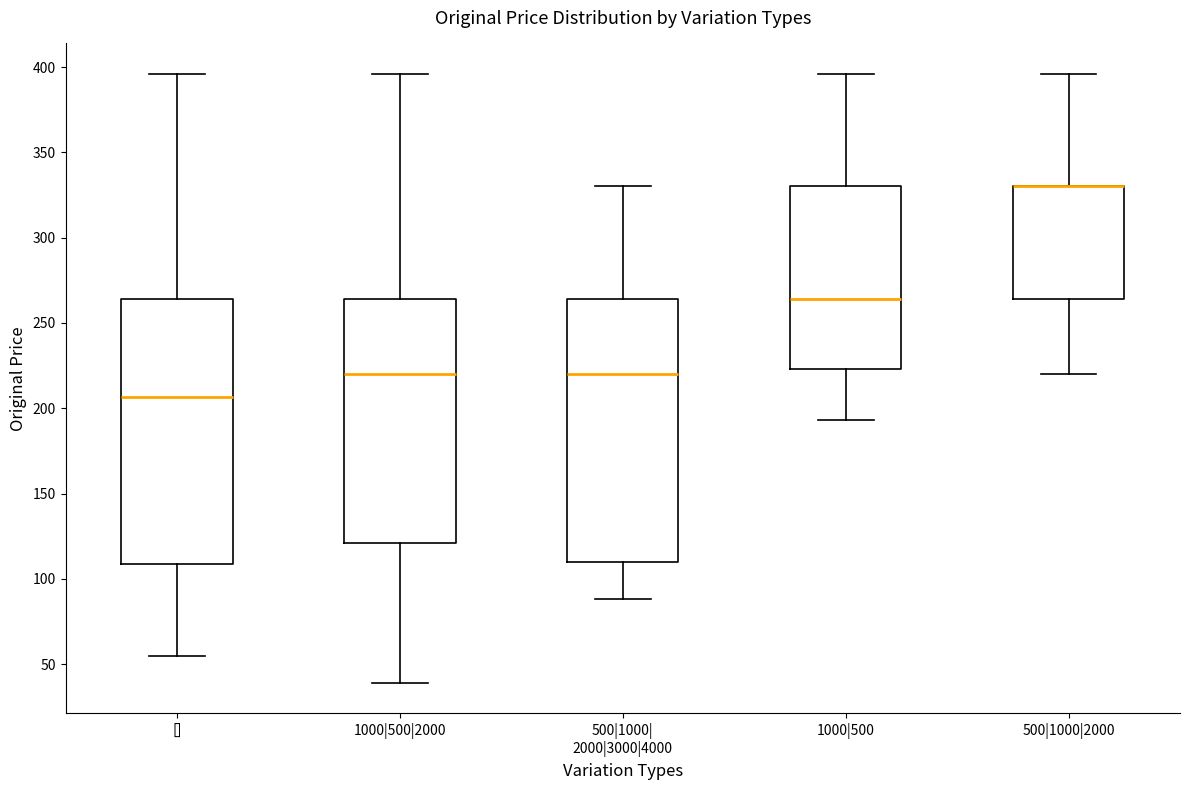

Reading left to right, transcribe this box plot: for each box, give where its median line is, the range the box spans, and where its two whiskers end, as read against the y-axis. The values are not printed on the chart, so give them approximately, as read against the axis.

[]: median 205, box 110 to 265, whiskers 55 to 395
1000|500|2000: median 220, box 120 to 265, whiskers 40 to 395
500|1000| 2000|3000|4000: median 220, box 110 to 265, whiskers 90 to 330
1000|500: median 265, box 225 to 330, whiskers 195 to 395
500|1000|2000: median 330 (drawn on the box's upper edge), box 265 to 330, whiskers 220 to 395